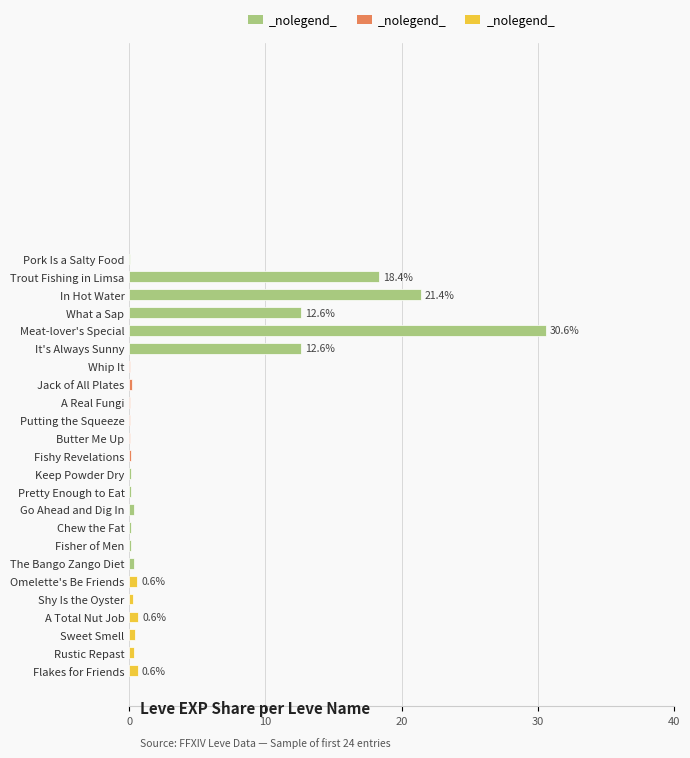

Which has a higher value, Butter Me Up or In Hot Water?

In Hot Water